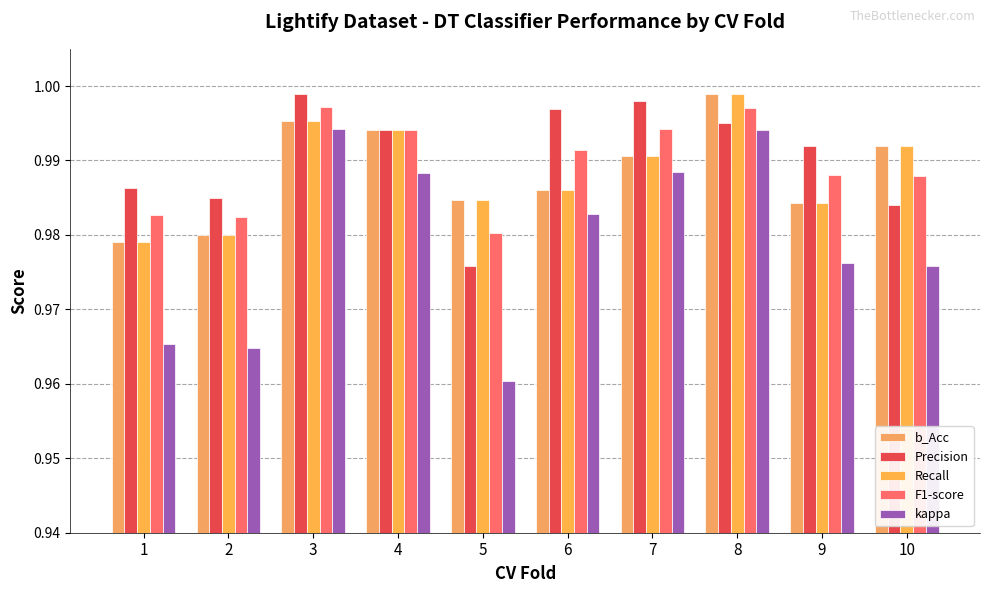

Which category has the lowest value in the F1-score series?

5